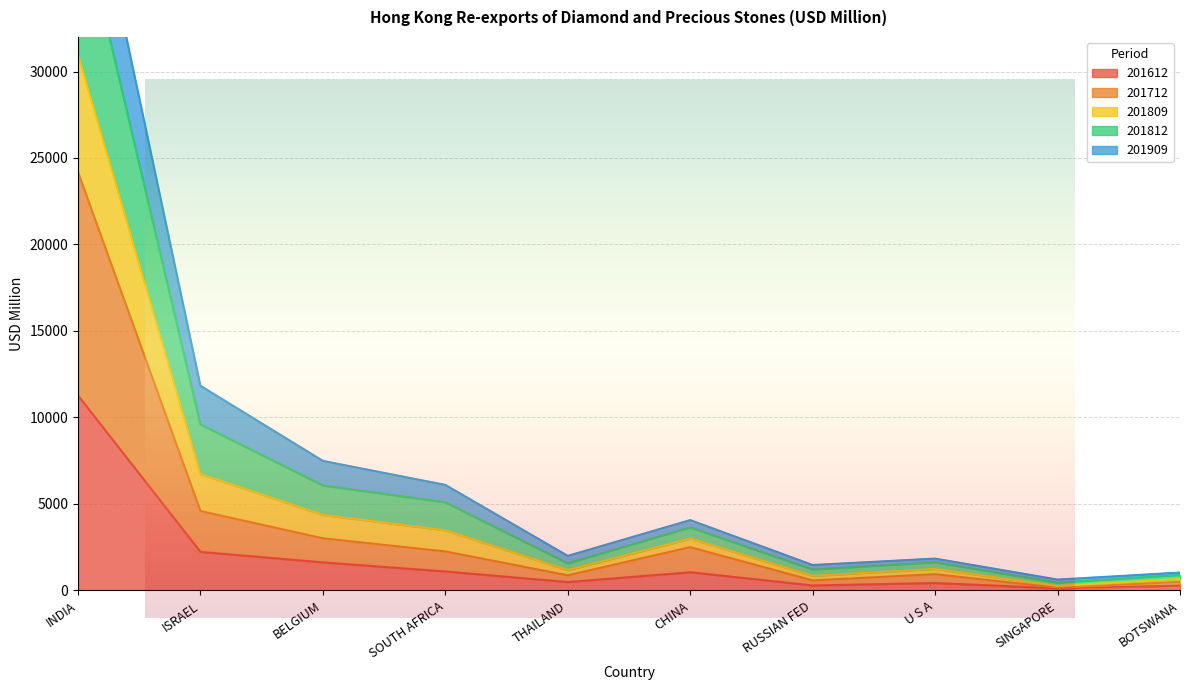

Which has a higher value, CHINA or SINGAPORE?

CHINA